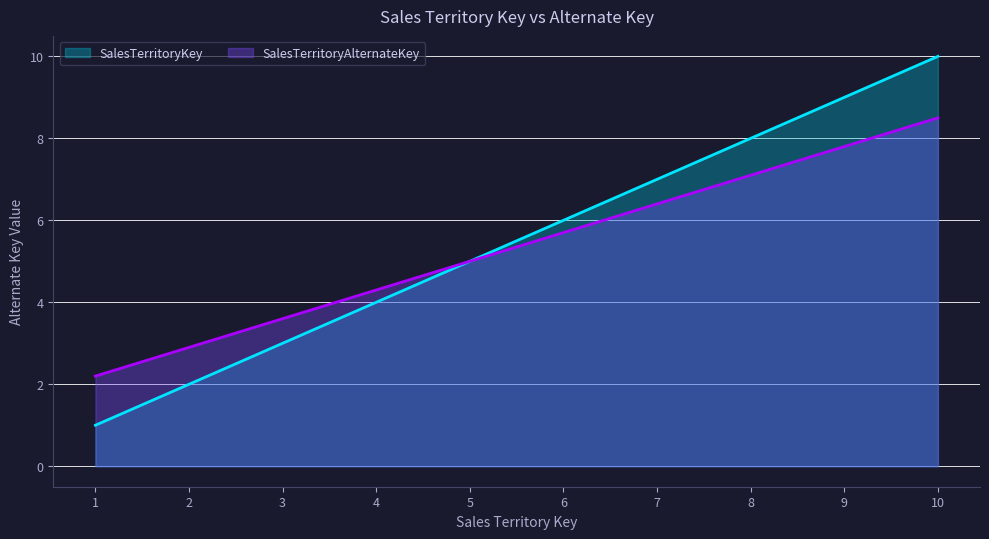

What is the highest value of the SalesTerritoryKey series?

10.0